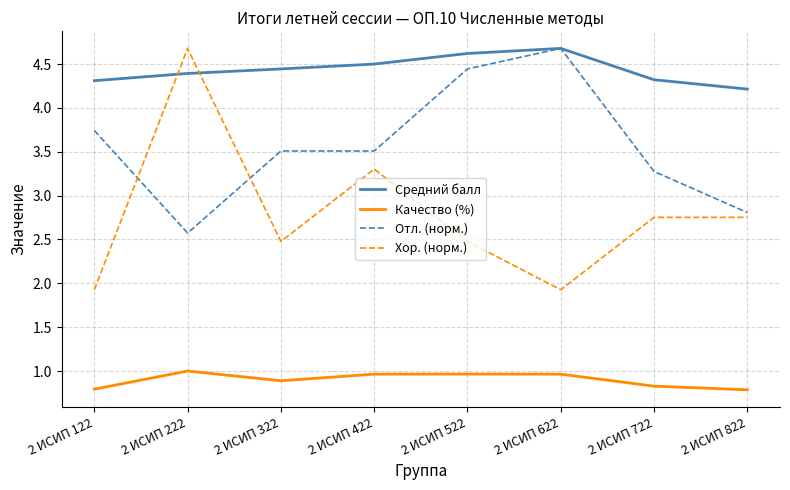

Does the chart have visible grid lines?

Yes